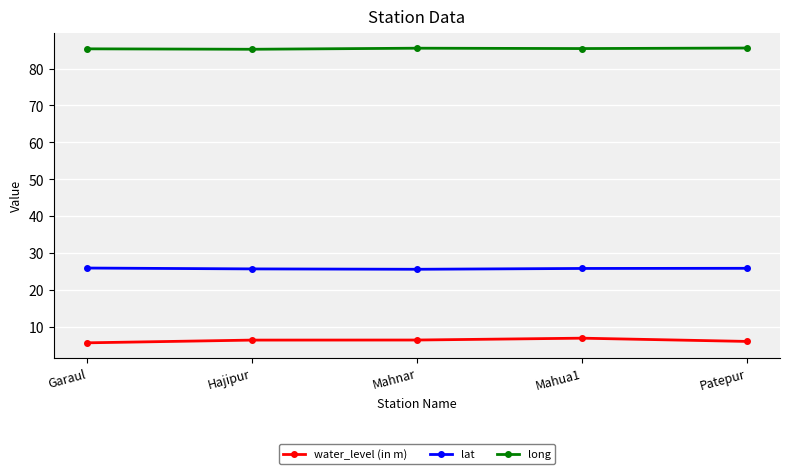

In long, how many points are lower than both neighbors (excluding endpoints)?

2